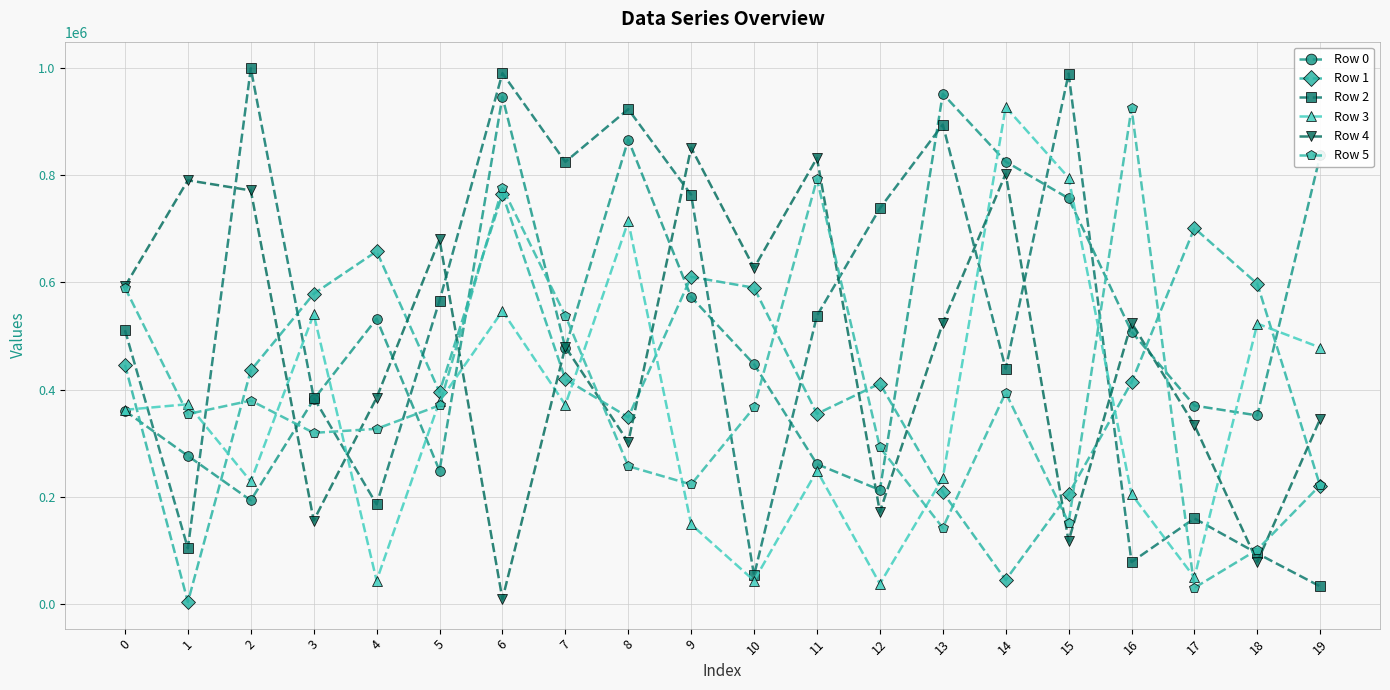

True or false: Row 5 has more than 0 interior local peaks.

True